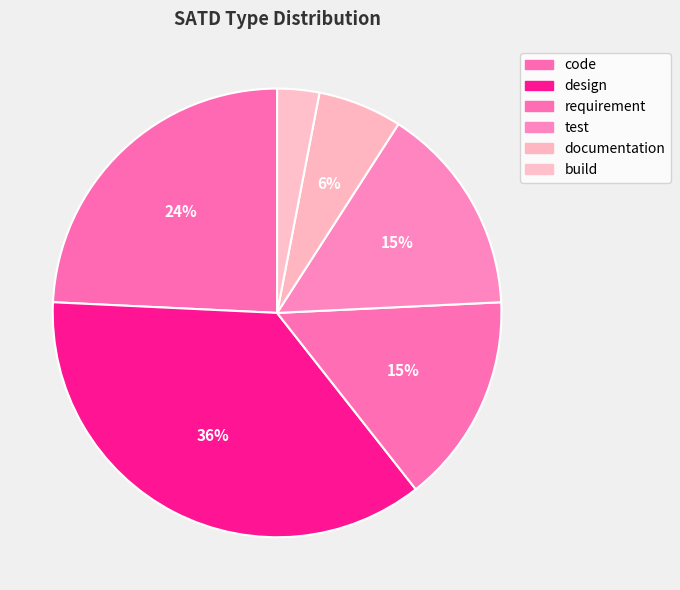

Count the number of slices in the pie.

6